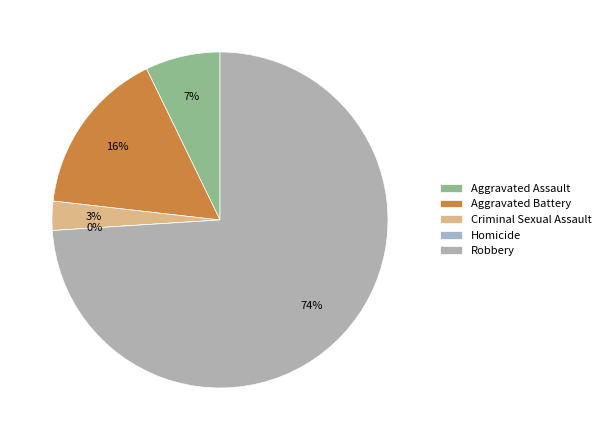

Is there any slice that represents more than half of the pie?

Yes